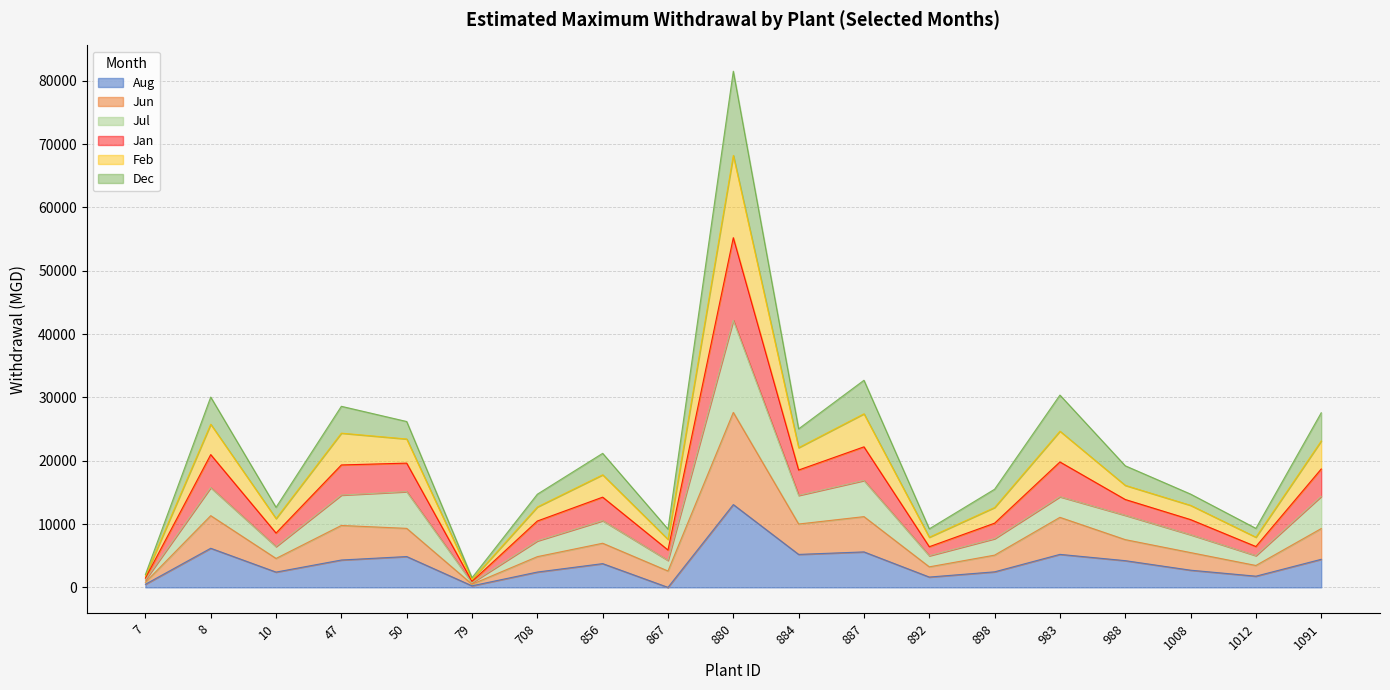

What is the maximum value for Aug?

13074.1